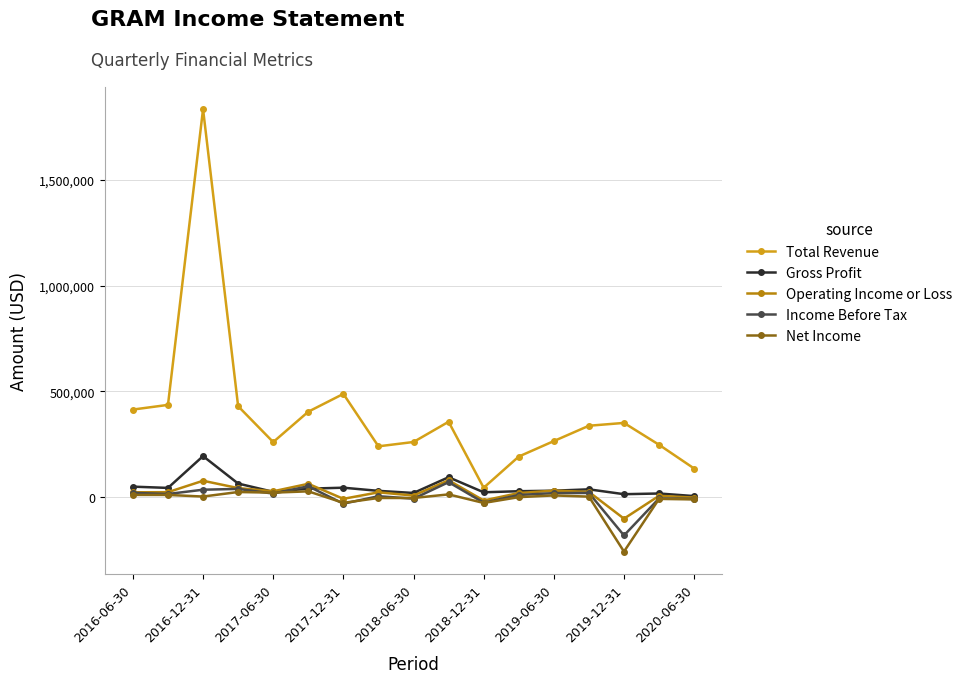

Which series has the largest range (max minus min)?

Total Revenue